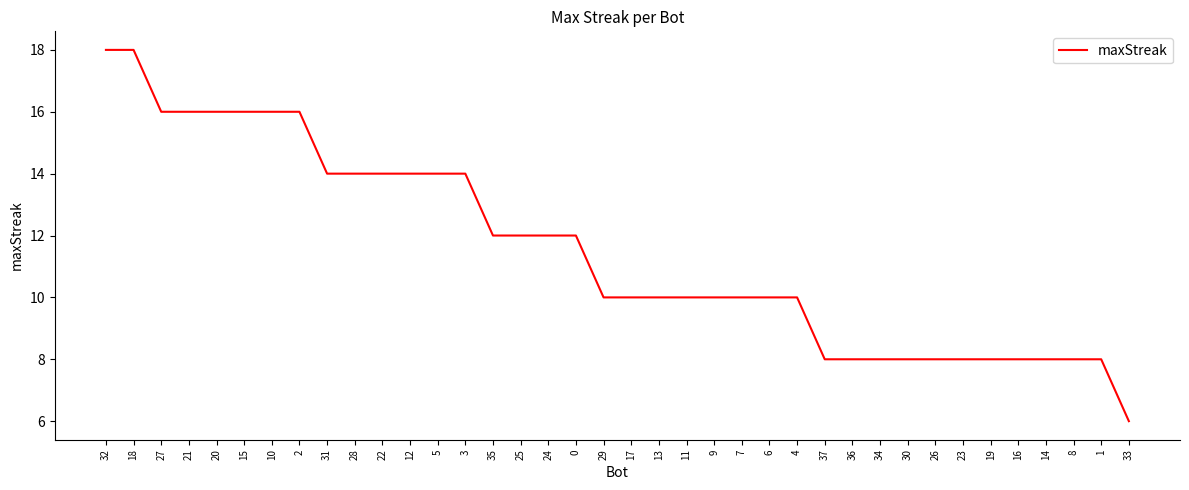

What is the difference between the second highest and second lowest values?

10